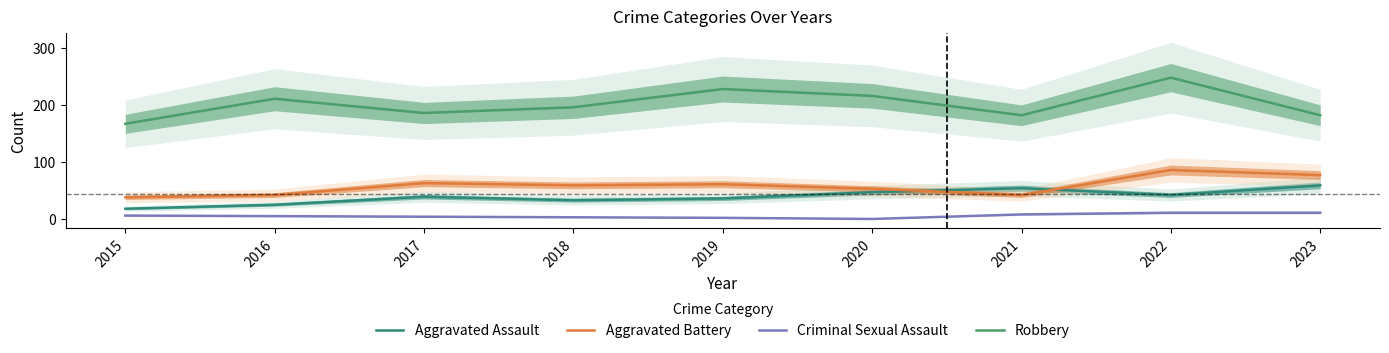

What is the greatest value displayed?

248